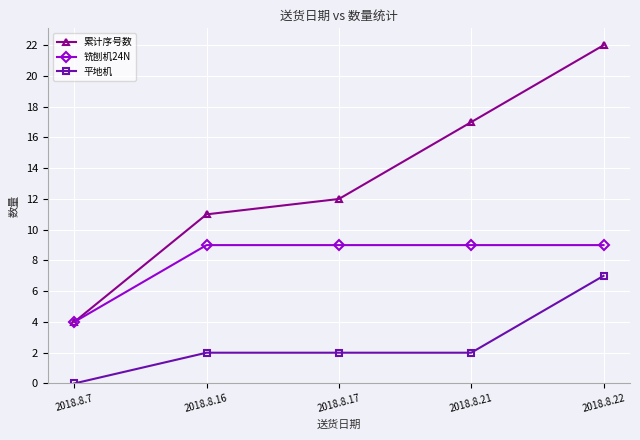

Is the value of 平地机 at 2018.8.17 greater than the value of 铣刨机24N at 2018.8.7?

No